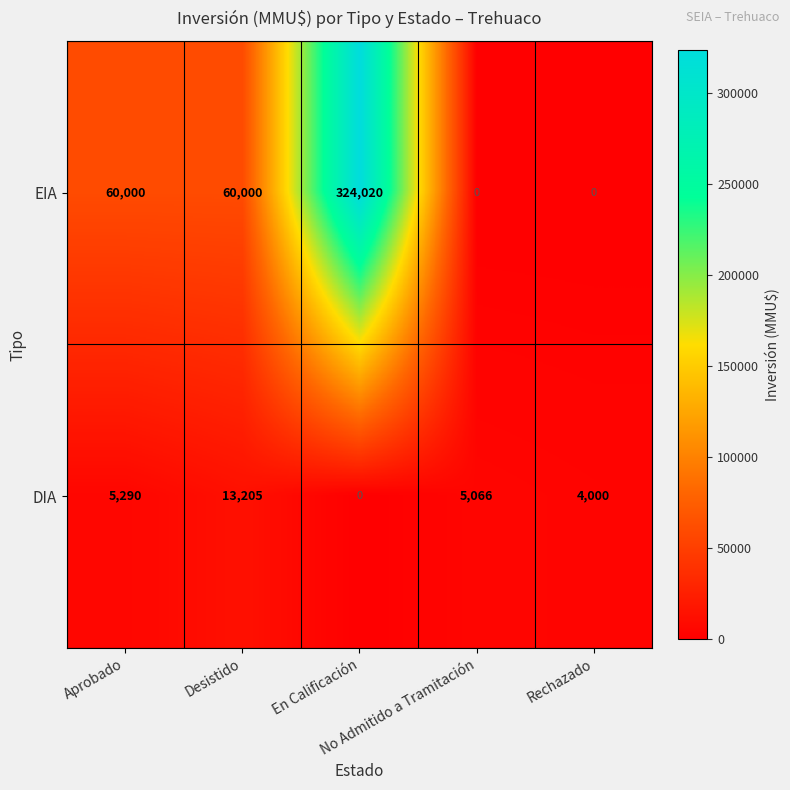

How many series are shown in this chart?

2